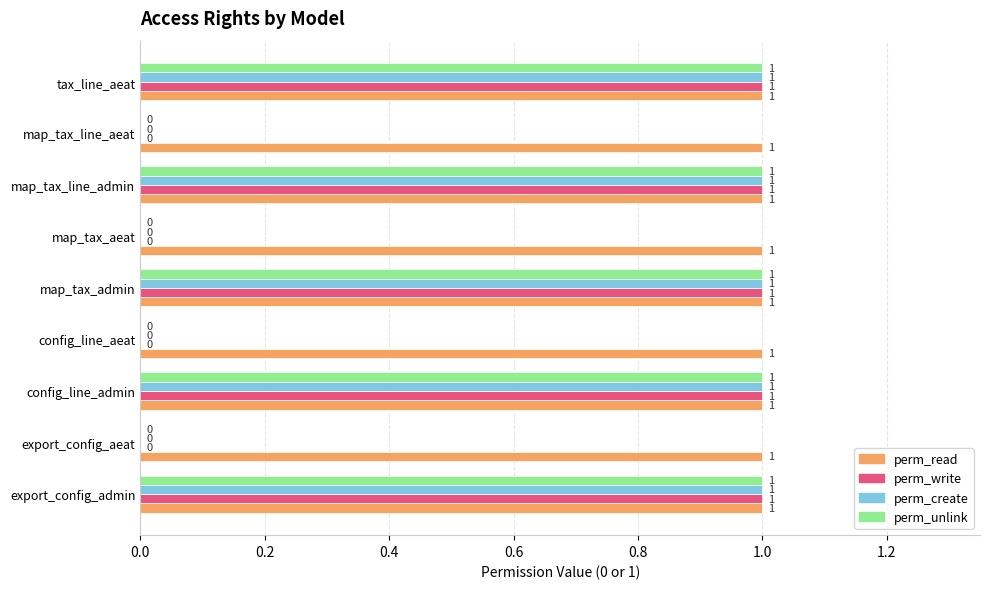

What is the total value across all series at tax_line_aeat?

4